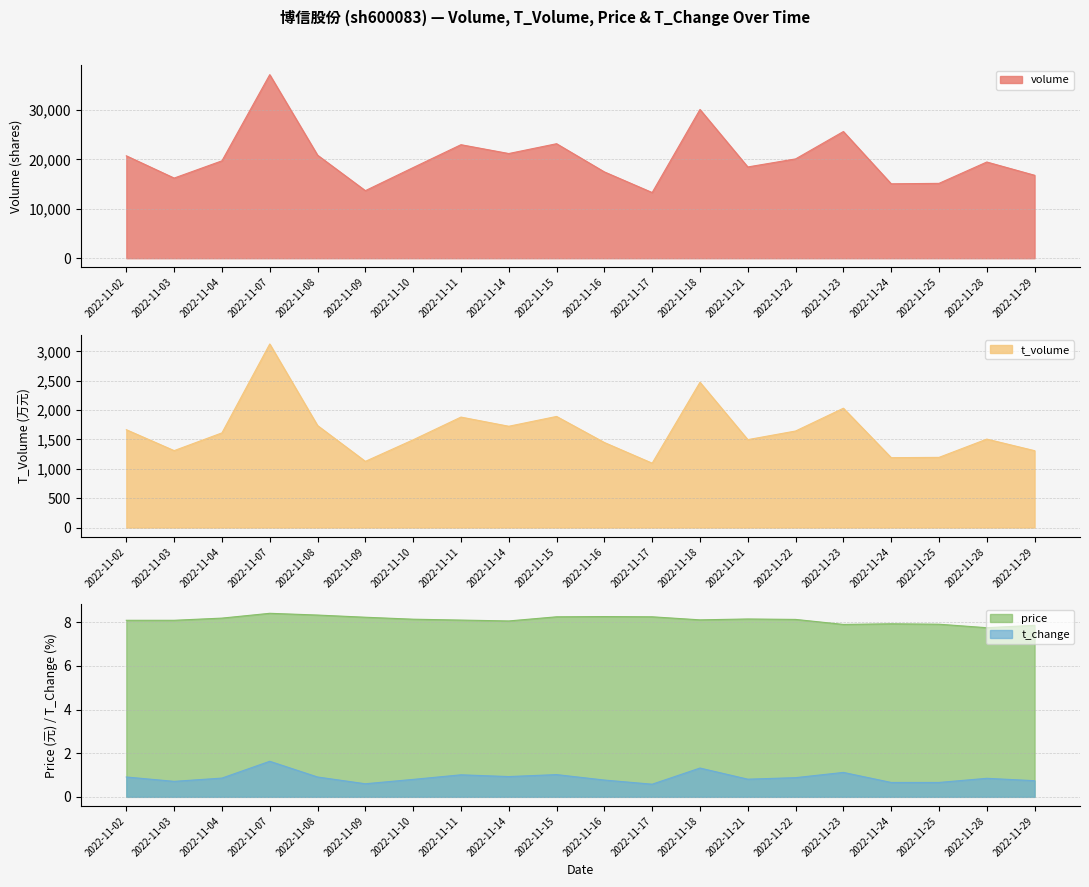

In t_change, how many points are lower than both neighbors (excluding endpoints)?

5